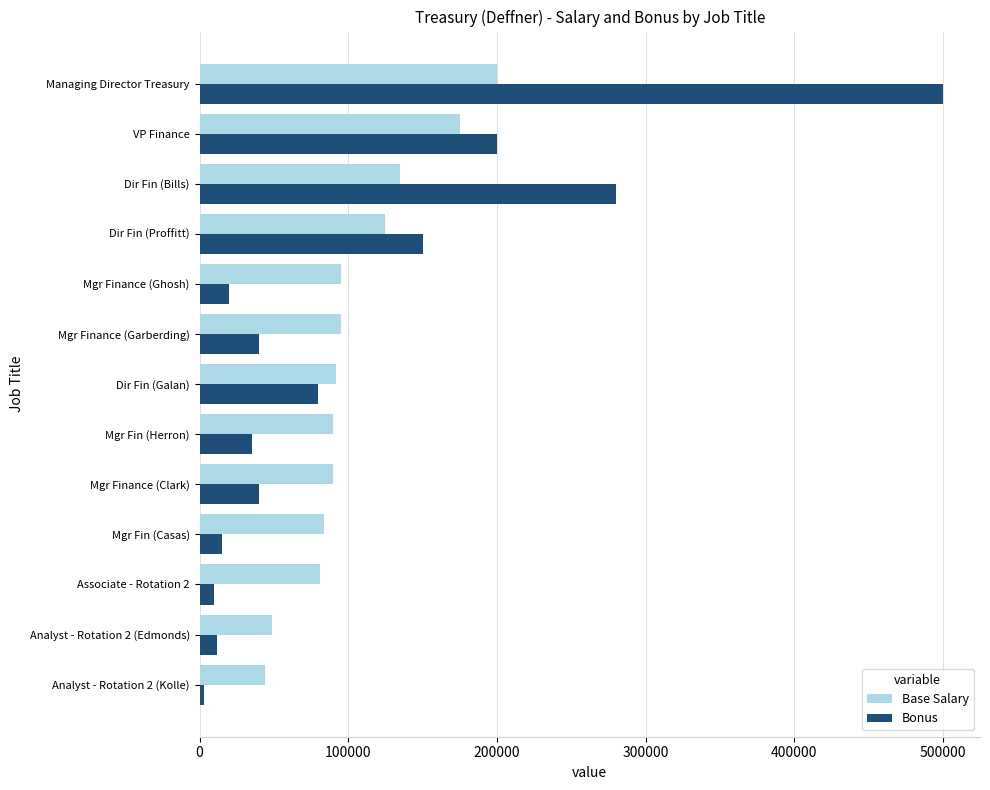

What is the difference between the second highest and second lowest values in the Bonus series?

270000.0